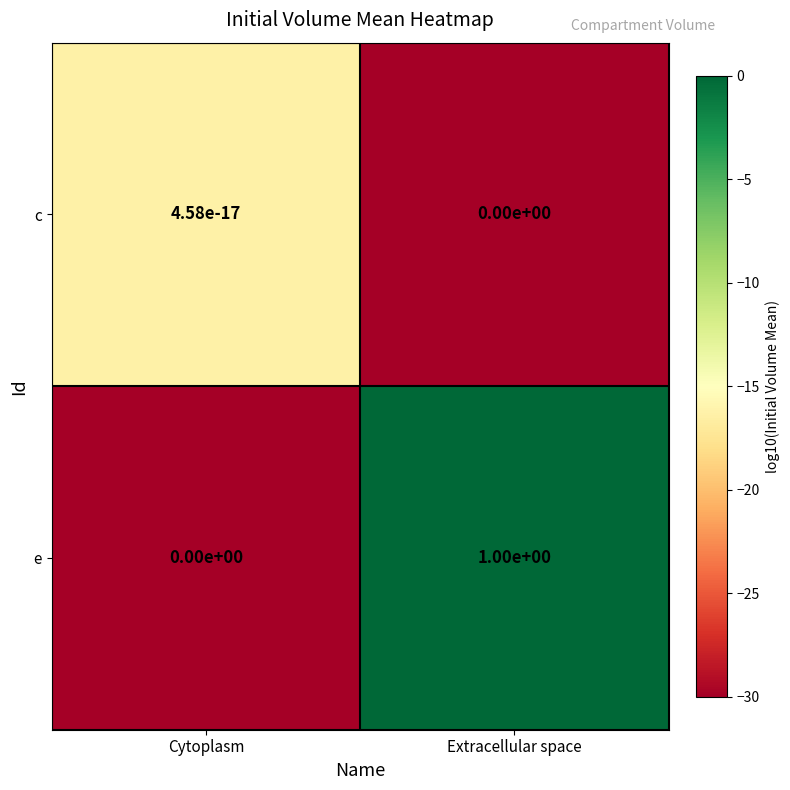

Rank the series by their maximum value, from highest to lowest.

e, c